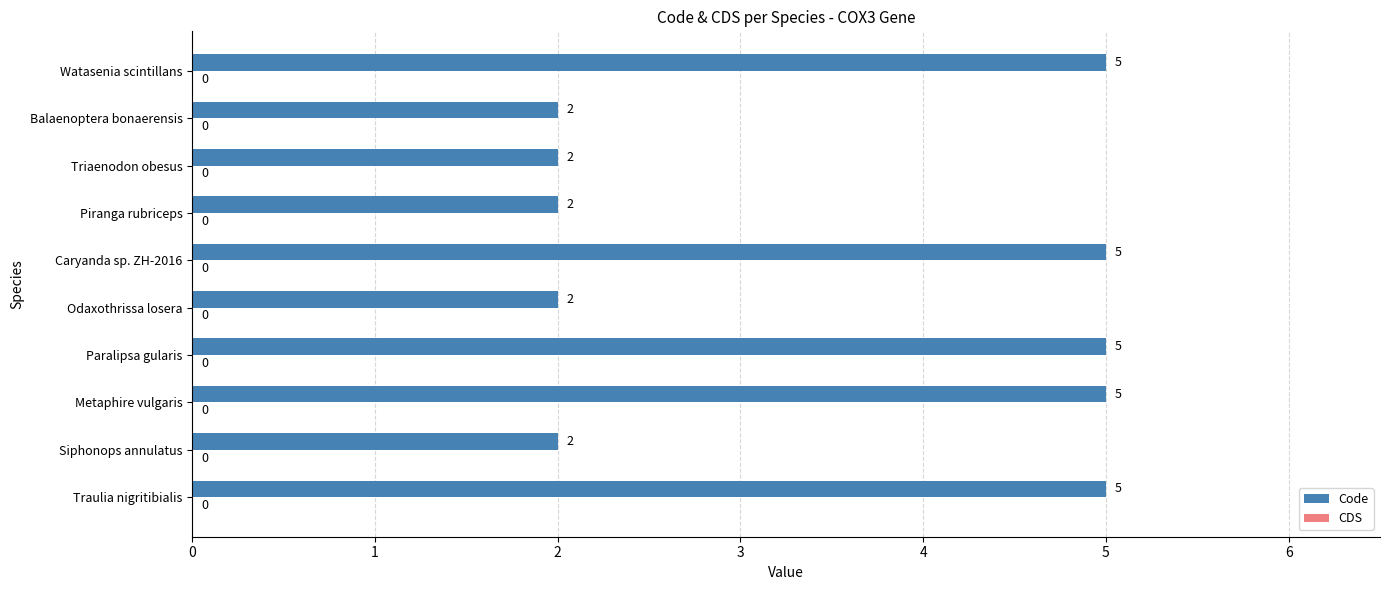

The value at Odaxothrissa losera is 3. True or false?

False